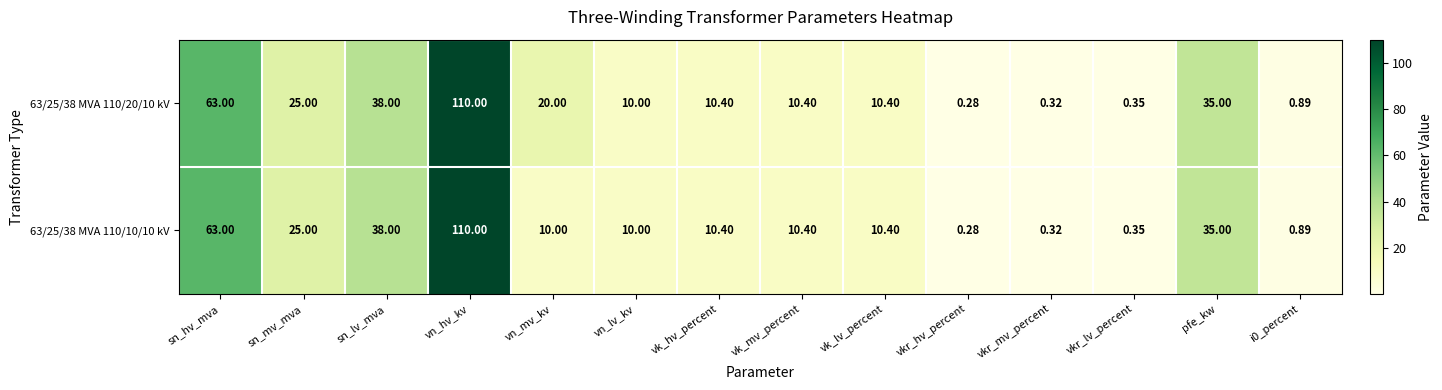

Which label corresponds to the largest value in the chart?

vn_hv_kv